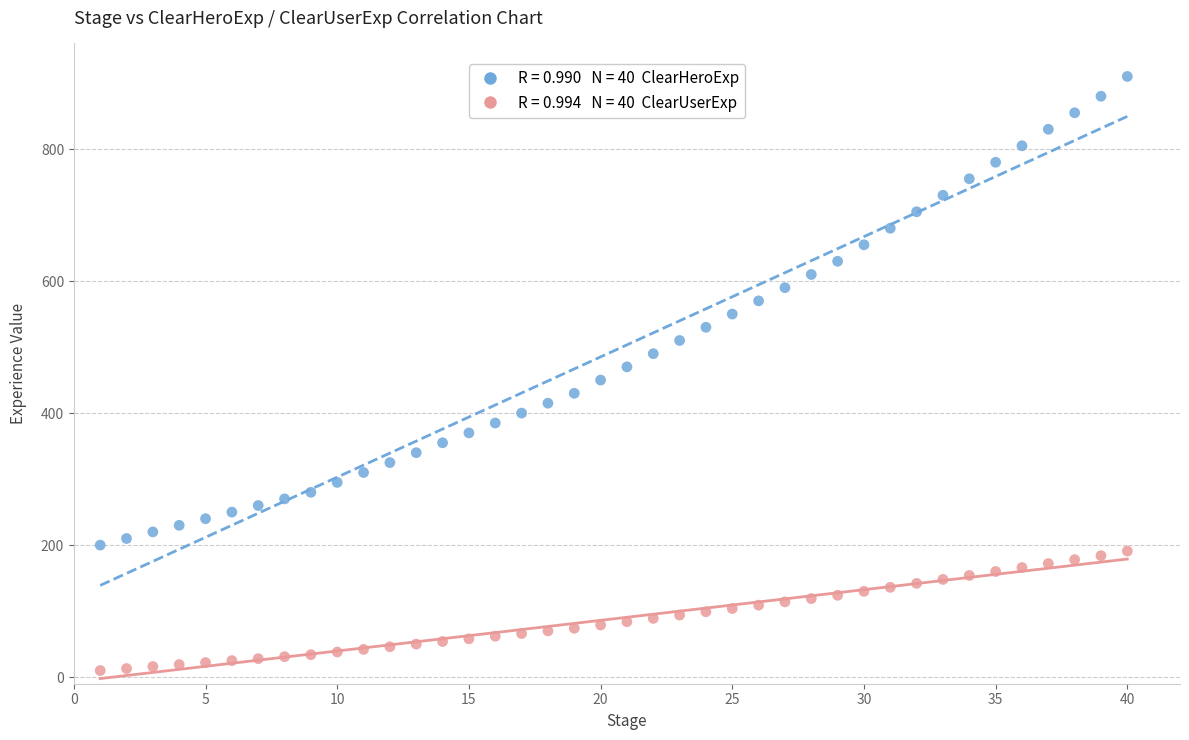

Across all data points, what is the range of X values (max minus min)?

39